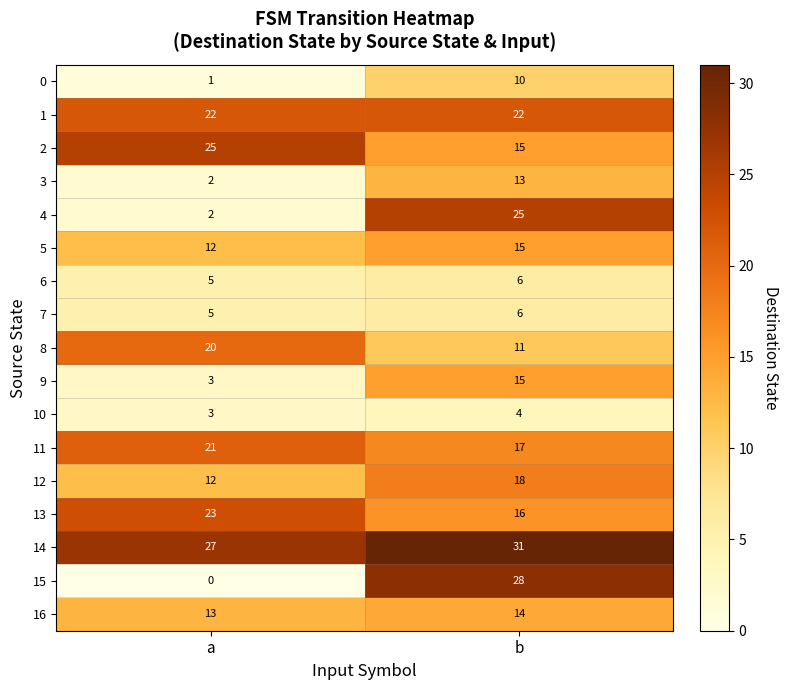

Is the value of 0 at b greater than the value of 6 at a?

Yes